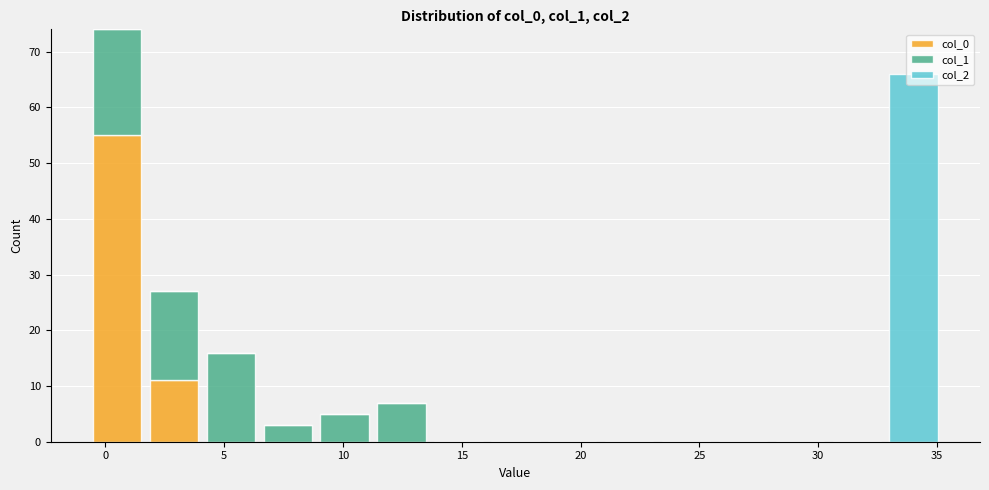

Reading left to right, list every stacked bar in this chart as the range it spans on the x-axis followed by its total height. Neither the bar edges nor the heights are printed on the chart, so give them approximately, as read against the axes.

-0.5 to 1.5: 74
1.5 to 4.0: 27
4.0 to 6.5: 16
6.5 to 9.0: 3
9.0 to 11.5: 5
11.5 to 13.5: 7
13.5 to 16.0: 0
16.0 to 18.5: 0
18.5 to 21.0: 0
21.0 to 23.0: 0
23.0 to 25.5: 0
25.5 to 28.0: 0
28.0 to 30.5: 0
30.5 to 33.0: 0
33.0 to 35.0: 66